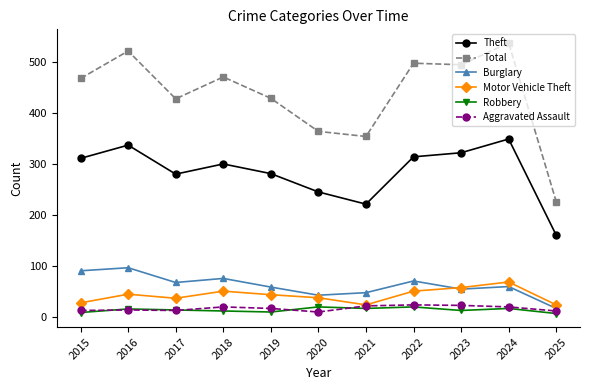

Is the value of Total at 2024 greater than the value of Robbery at 2024?

Yes